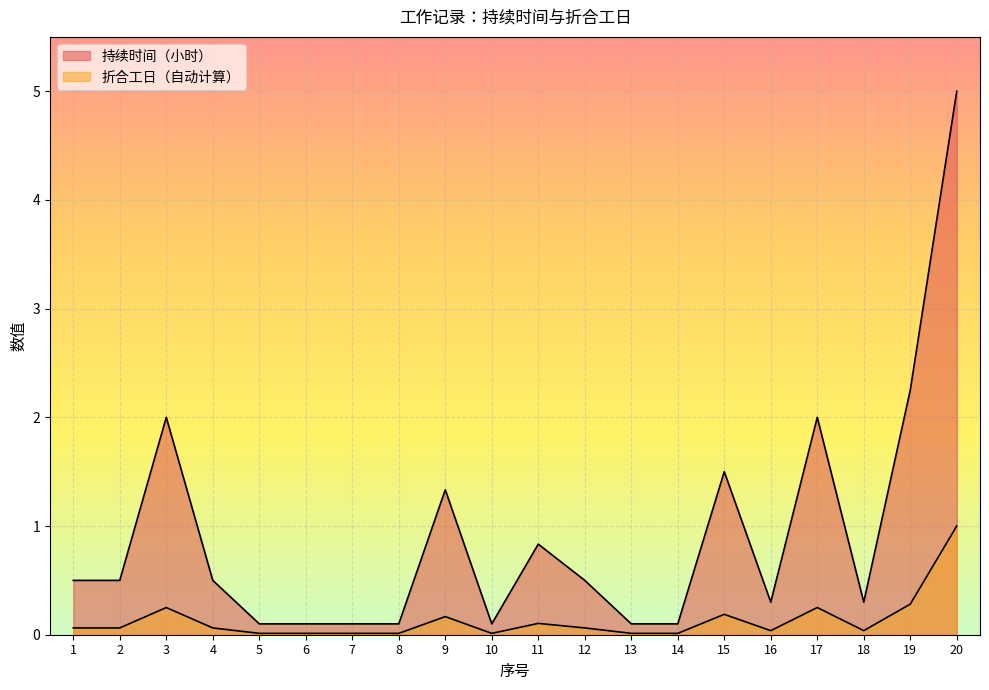

How many interior local valleys does the 折合工日（自动计算） series have?

3